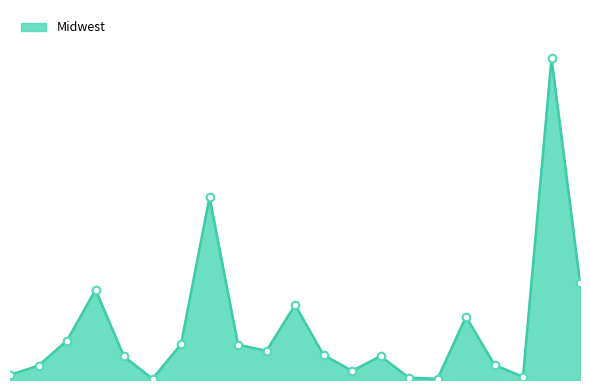

Is this an area chart (filled region under the line)?

Yes